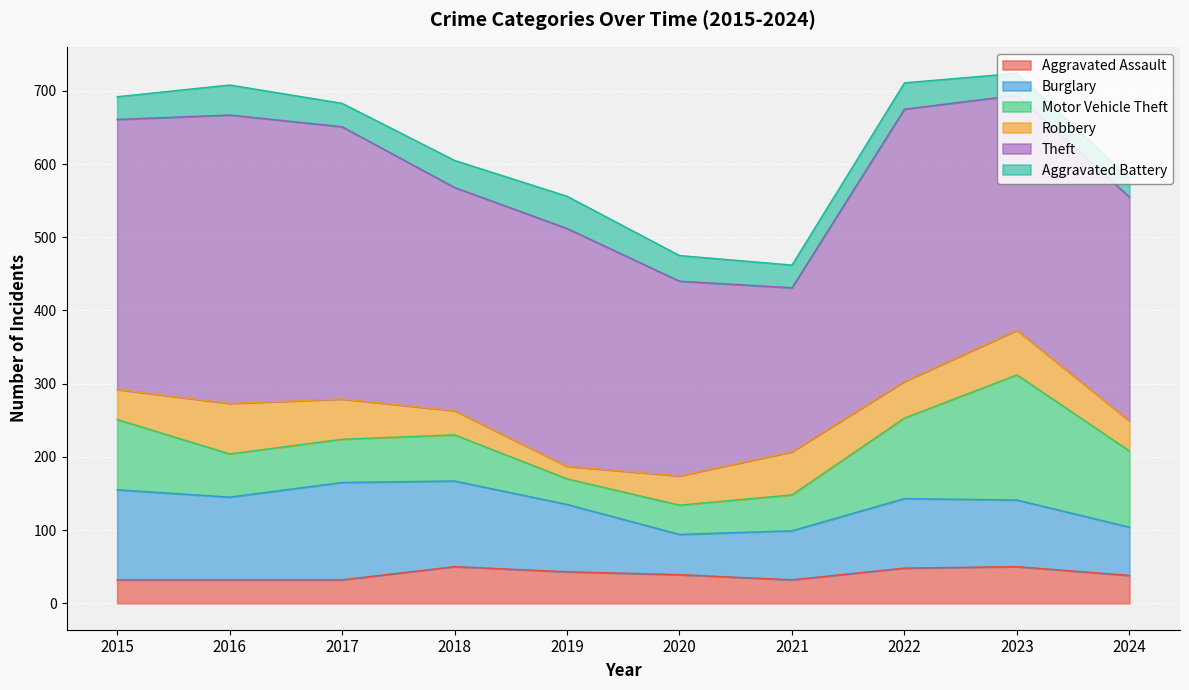

Does the chart display data point markers on the line(s)?

No